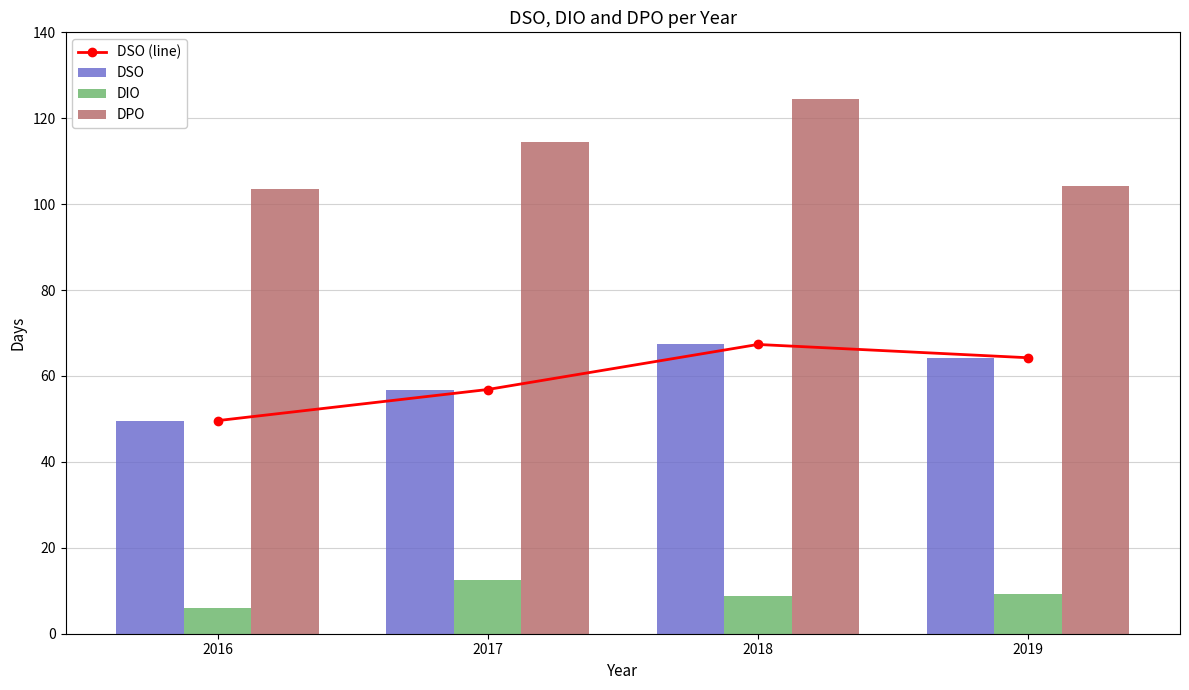

List the series in order of their peak value, lowest first.

DIO, DSO (line), DSO, DPO